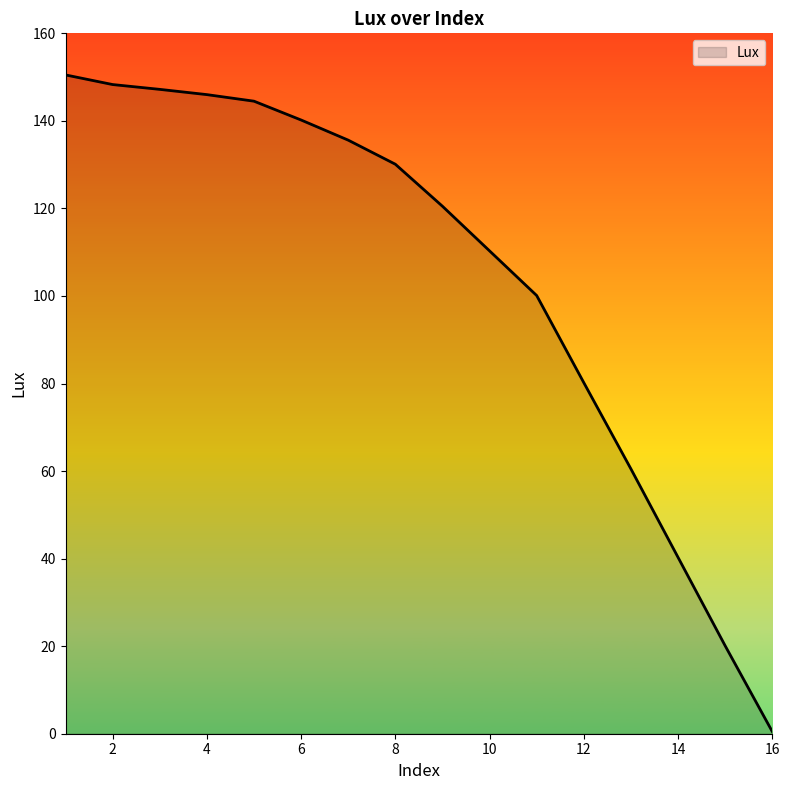

How many values exceed 130?

8